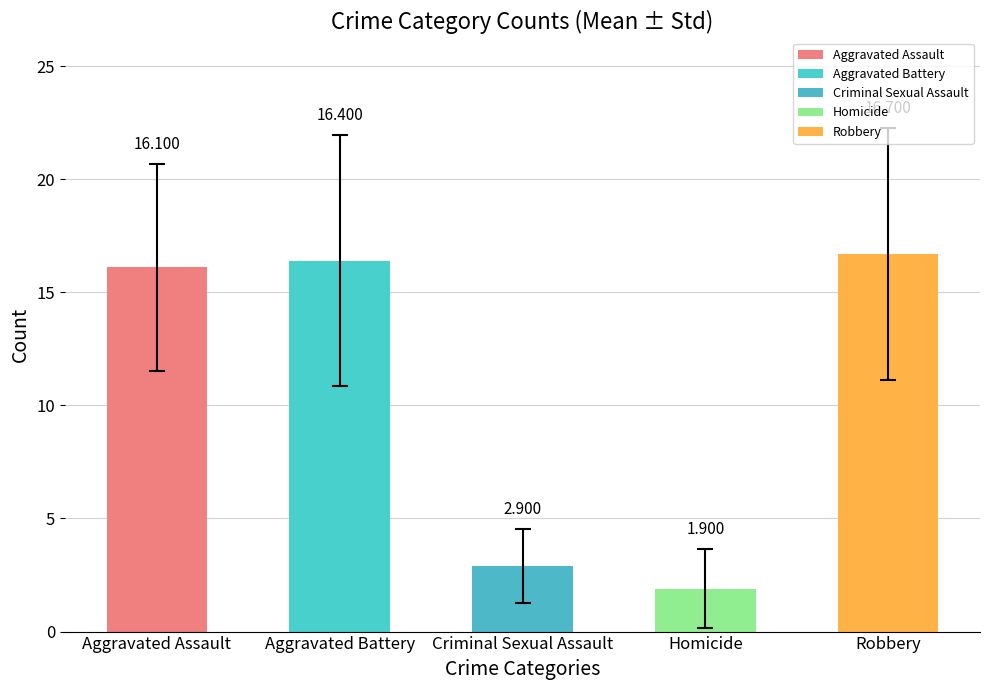

What is the label of the 3rd bar from the left?

Criminal Sexual Assault